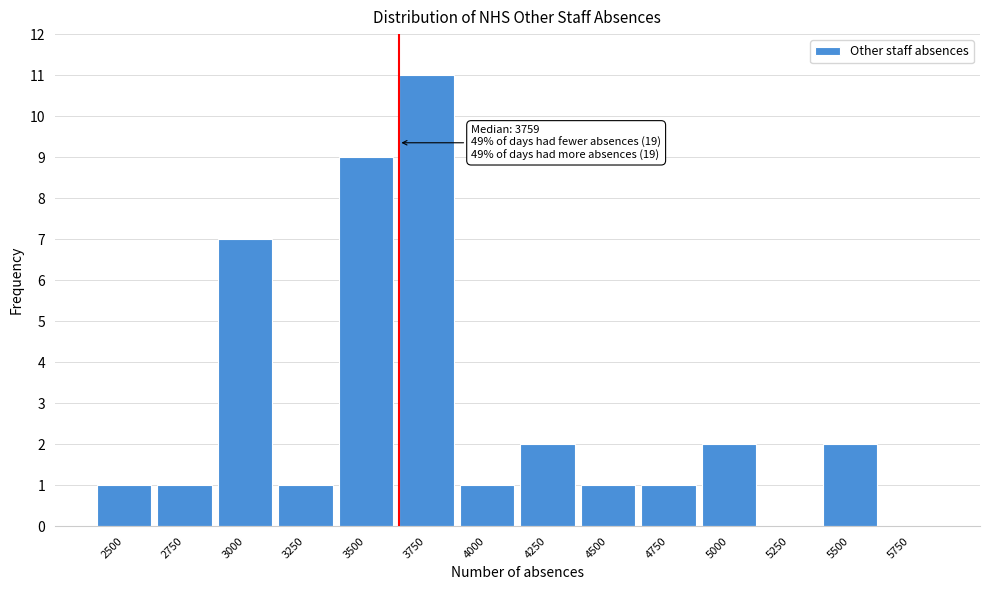

Reading left to right, what are all the values shown in this chart?

2500=1	2750=1	3000=7	3250=1	3500=9	3750=11	4000=1	4250=2	4500=1	4750=1	5000=2	5250=0	5500=2	5750=0